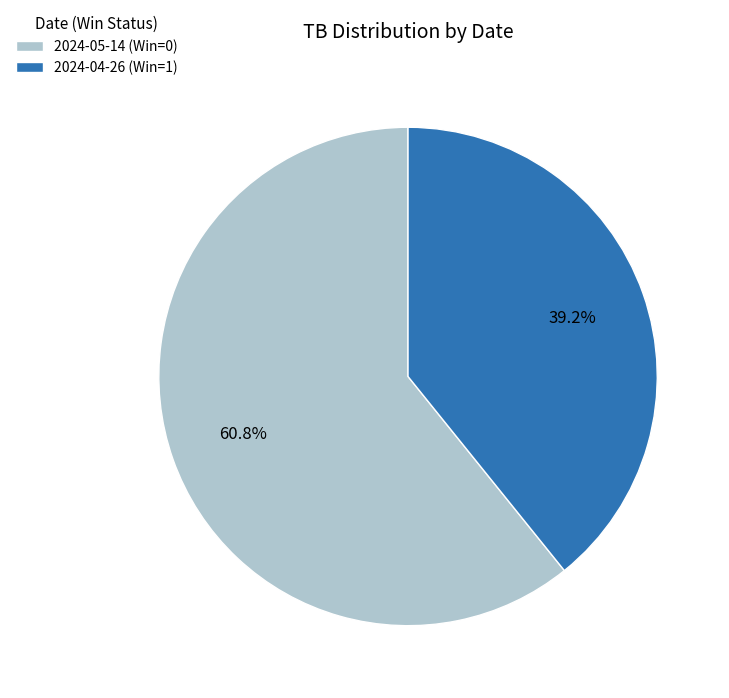

What is the ratio of the value at 2024-05-14 (Win=0) to the value at 2024-04-26 (Win=1)?

1.6